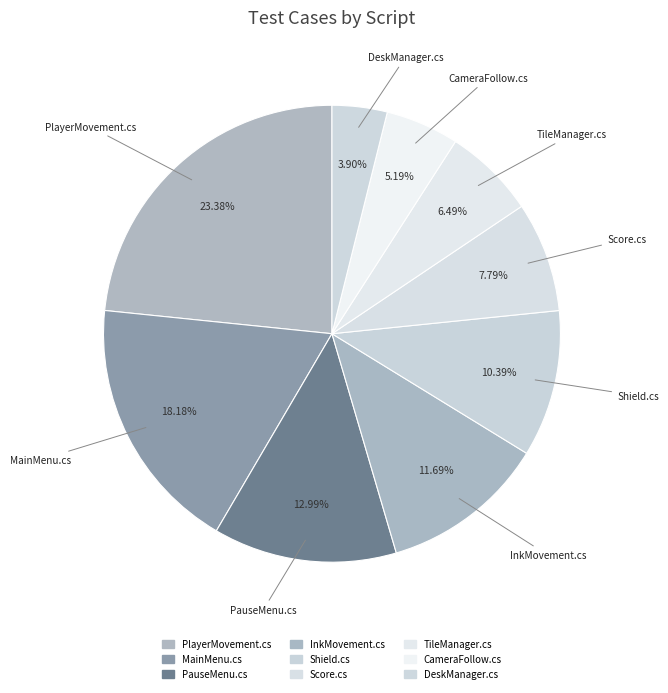

Is there a majority slice in this chart?

No